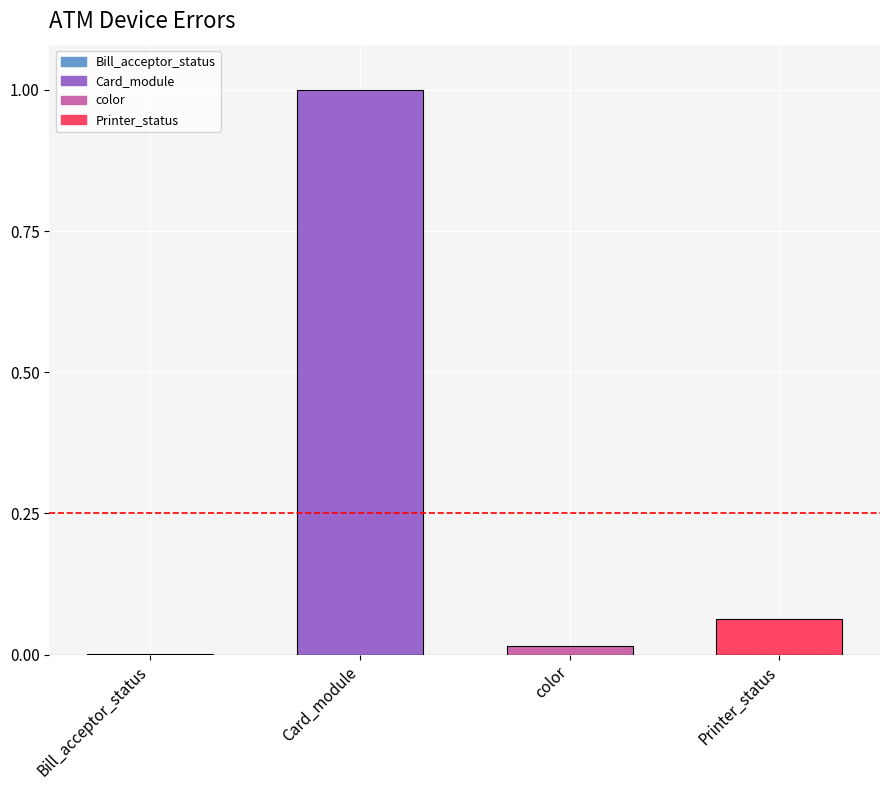

Between Bill_acceptor_status and Printer_status, which is larger?

Printer_status